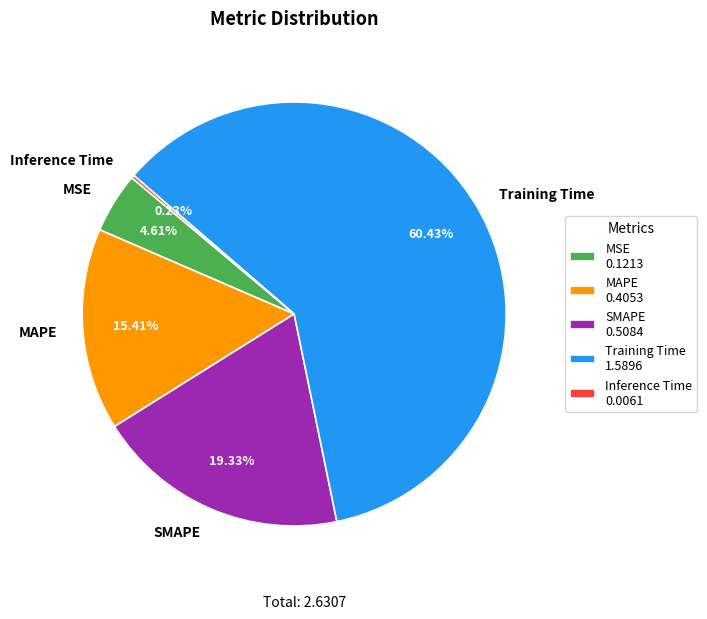

Which slice is the largest?

Training Time